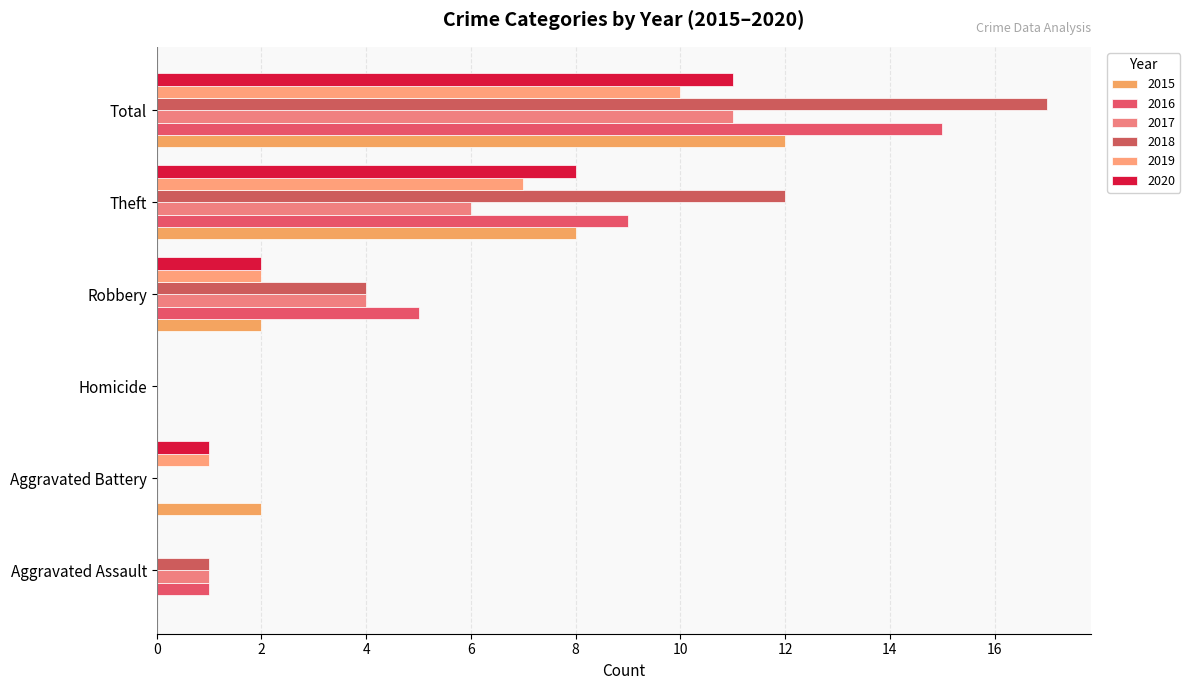

How many series are shown in this chart?

6